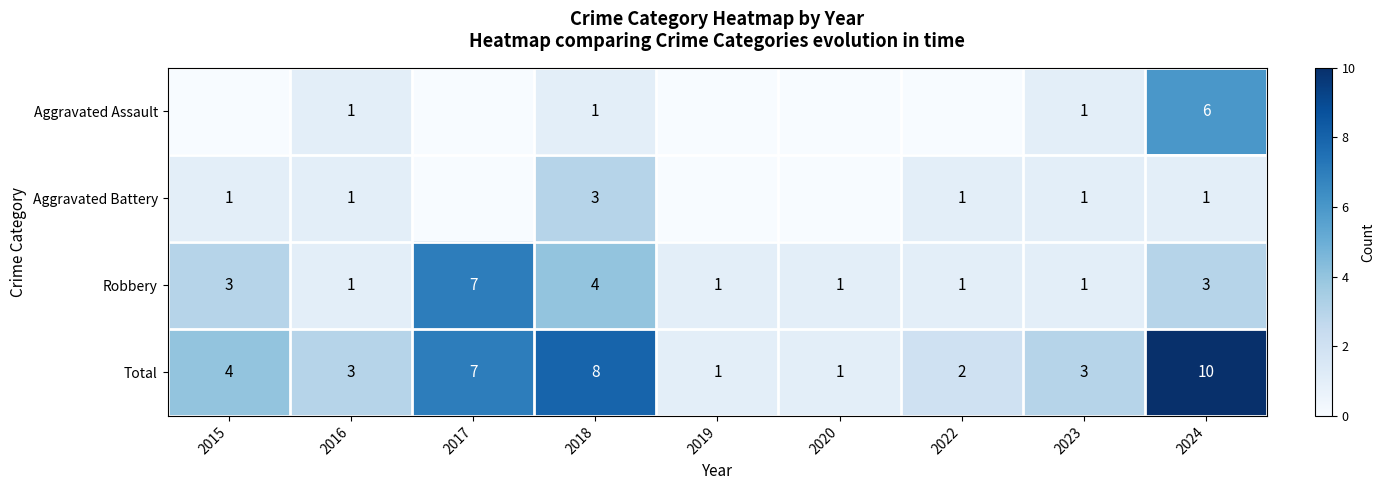

Where is Total nearest to the value 5?

2015